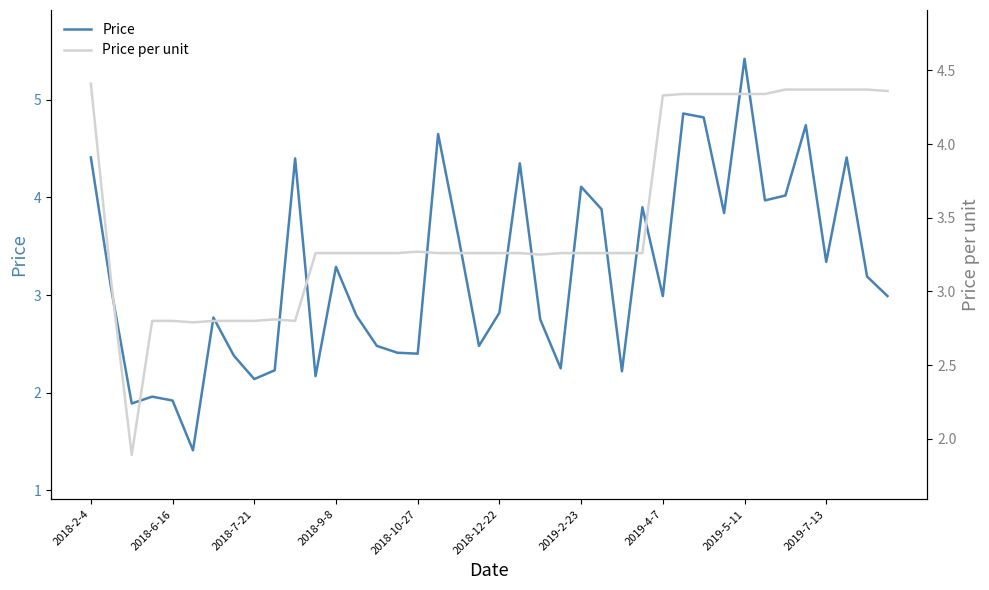

At which category does the chart reach its peak across all series?

2019-5-11